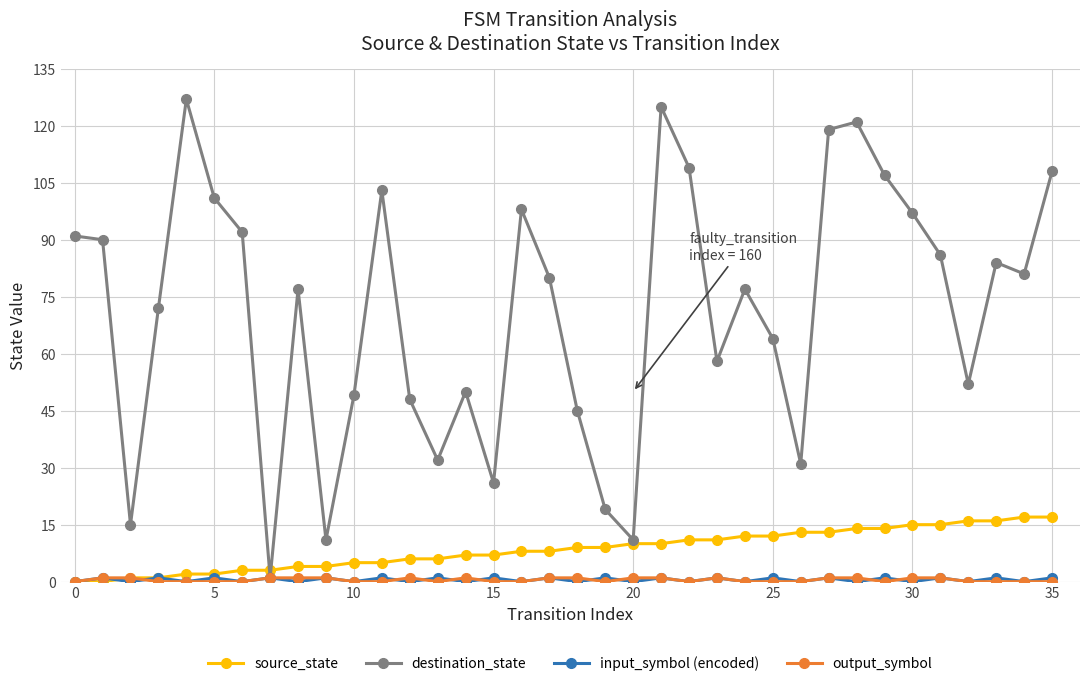

How many data points does each series have?

36